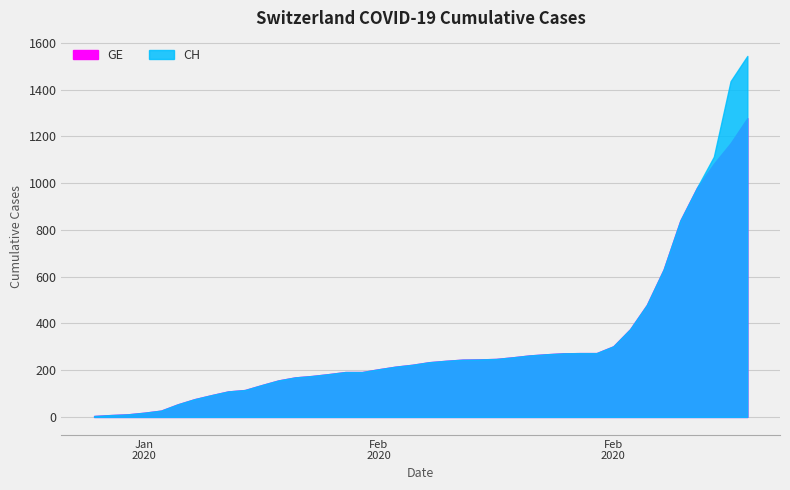

What position from the right is 2020-05-29?

2